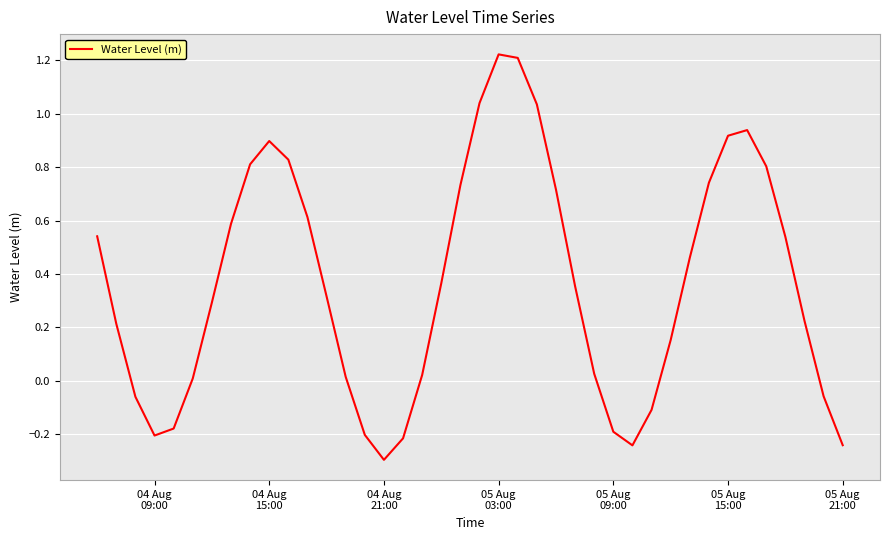

What is the smallest value displayed?

-0.3